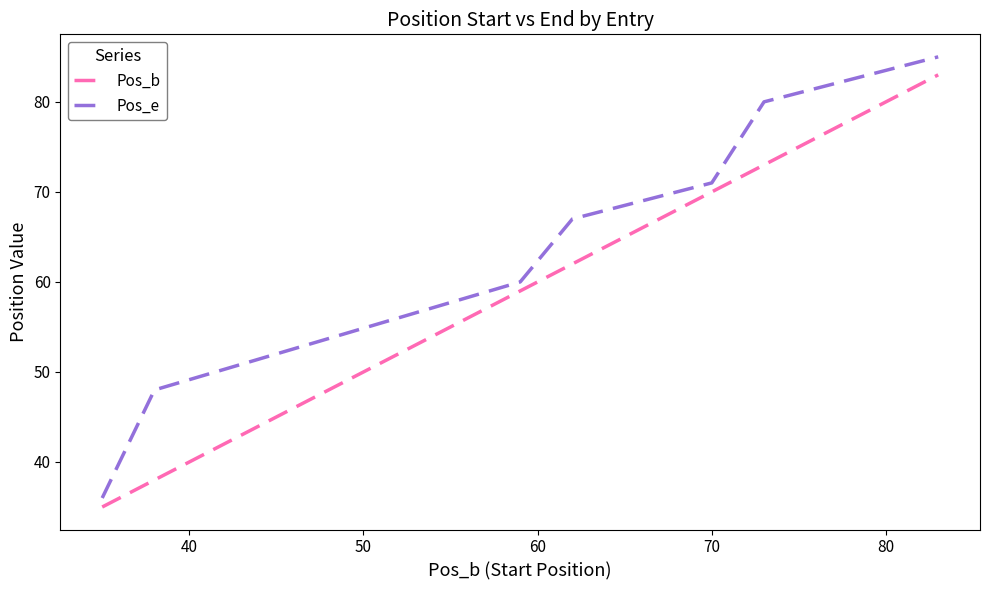

What is the maximum value shown in the chart?

85